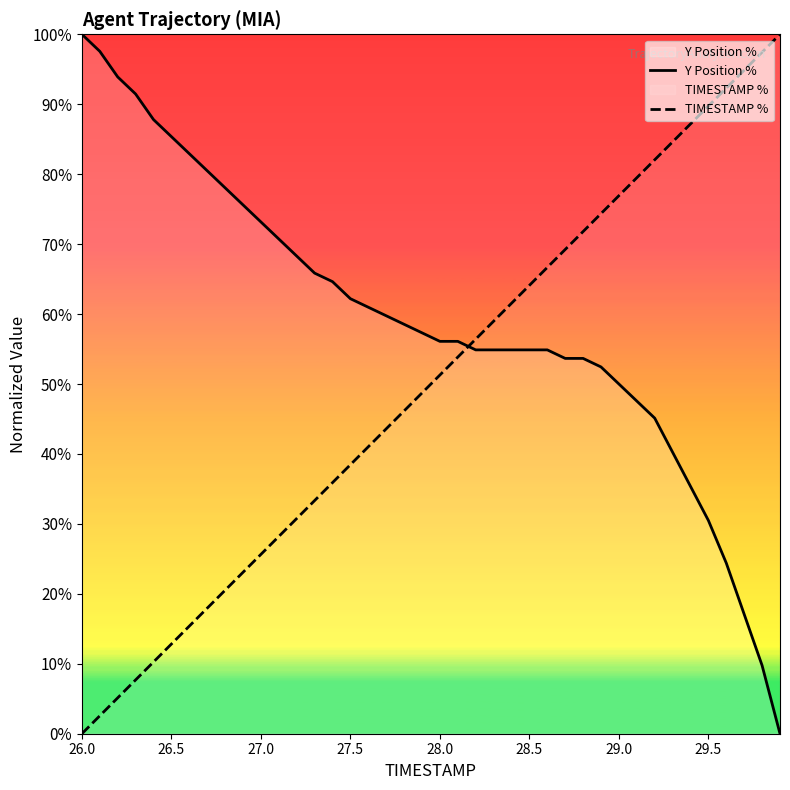

Rank the series by their average value, from lowest to highest.

TIMESTAMP %, Y Position %